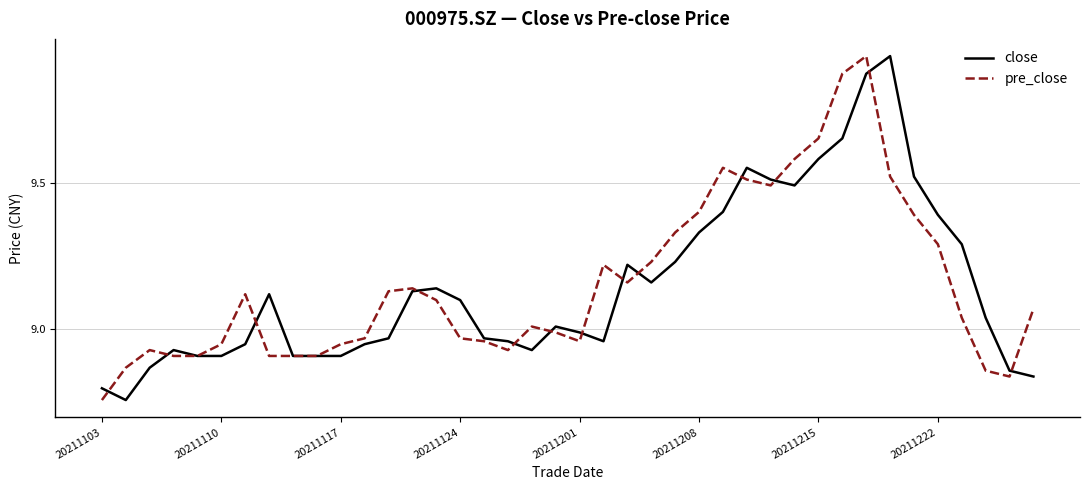

What is the maximum value for pre_close?

9.9